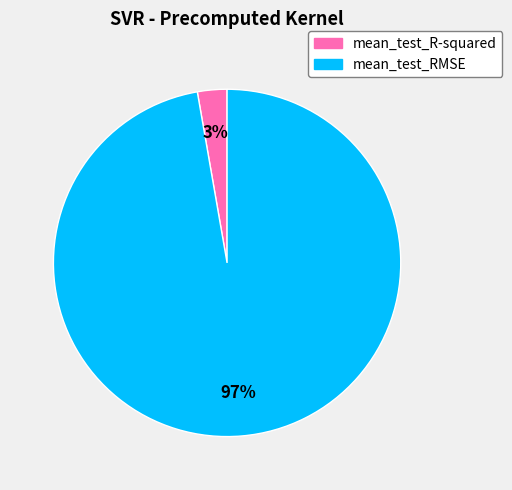

Which category accounts for the majority?

mean_test_RMSE